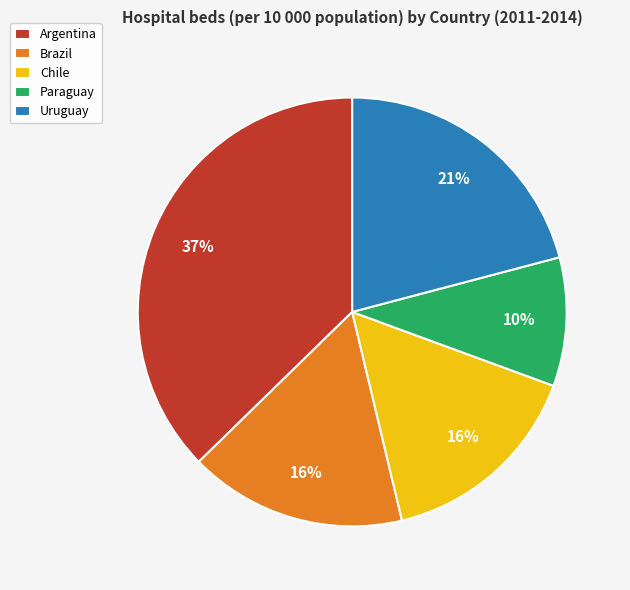

Is it true that Uruguay is 21% of the pie?

True